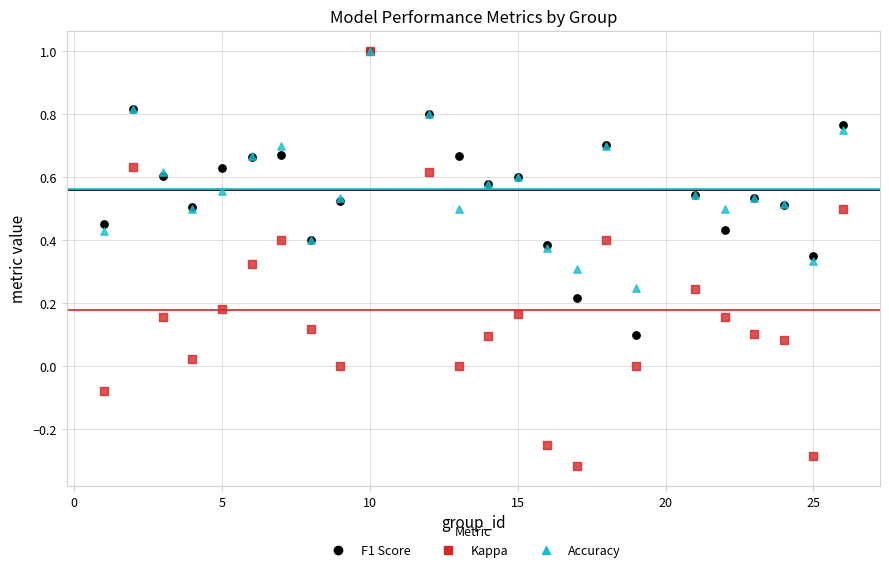

Which series contains the lowest Y value?

Kappa